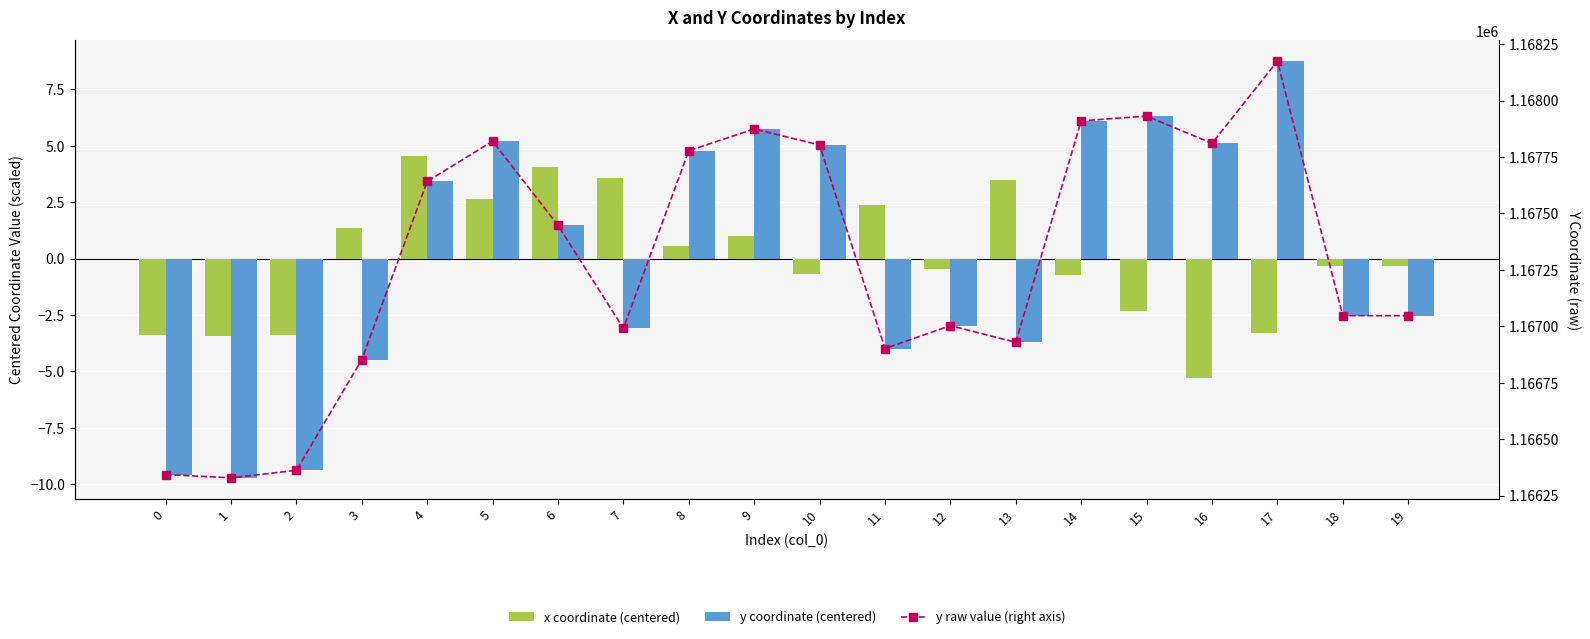

Which series has the largest range (max minus min)?

y raw value (right axis)